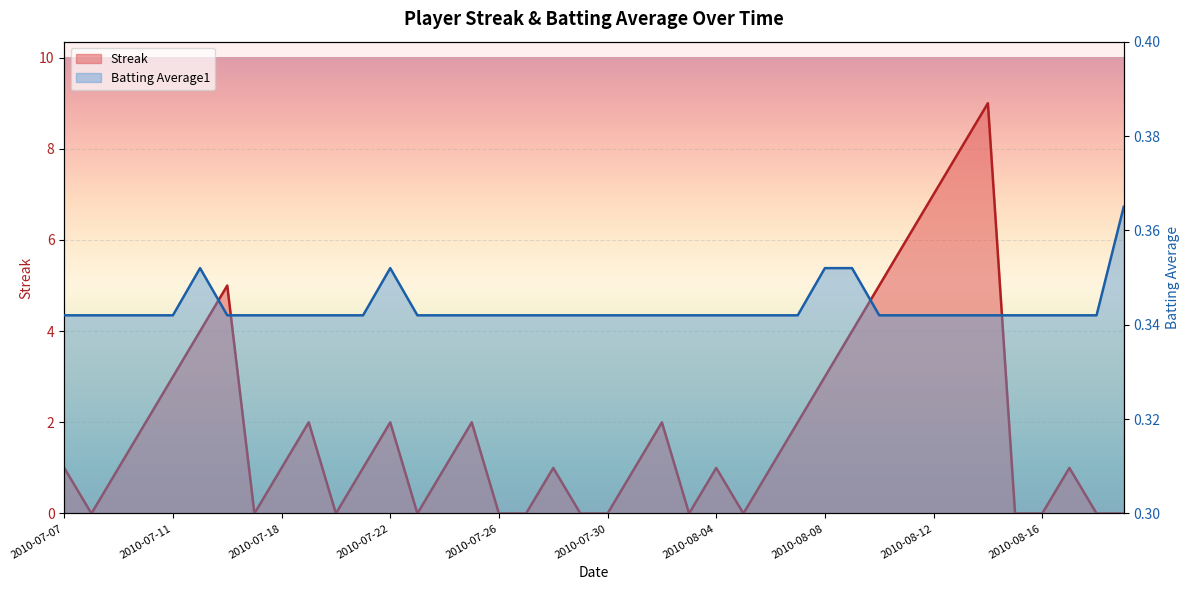

Reading right to left, transcribe all the data shown in this chart.

Streak: 2010-08-19=0.0	2010-08-18=0.0	2010-08-17=1.0	2010-08-16=0.0	2010-08-15=0.0	2010-08-14=9.0	2010-08-13=8.0	2010-08-12=7.0	2010-08-11=6.0	2010-08-10=5.0	2010-08-09=4.0	2010-08-08=3.0	2010-08-07=2.0	2010-08-06=1.0	2010-08-05=0.0	2010-08-04=1.0	2010-08-03=0.0	2010-08-01=2.0	2010-07-31=1.0	2010-07-30=0.0	2010-07-29=0.0	2010-07-28=1.0	2010-07-27=0.0	2010-07-26=0.0	2010-07-25=2.0	2010-07-24=1.0	2010-07-23=0.0	2010-07-22=2.0	2010-07-21=1.0	2010-07-20=0.0	2010-07-19=2.0	2010-07-18=1.0	2010-07-17=0.0	2010-07-16=5.0	2010-07-15=4.0	2010-07-11=3.0	2010-07-10=2.0	2010-07-09=1.0	2010-07-08=0.0	2010-07-07=1.0
Batting Average1: 2010-08-19=0.4	2010-08-18=0.3	2010-08-17=0.3	2010-08-16=0.3	2010-08-15=0.3	2010-08-14=0.3	2010-08-13=0.3	2010-08-12=0.3	2010-08-11=0.3	2010-08-10=0.3	2010-08-09=0.4	2010-08-08=0.4	2010-08-07=0.3	2010-08-06=0.3	2010-08-05=0.3	2010-08-04=0.3	2010-08-03=0.3	2010-08-01=0.3	2010-07-31=0.3	2010-07-30=0.3	2010-07-29=0.3	2010-07-28=0.3	2010-07-27=0.3	2010-07-26=0.3	2010-07-25=0.3	2010-07-24=0.3	2010-07-23=0.3	2010-07-22=0.4	2010-07-21=0.3	2010-07-20=0.3	2010-07-19=0.3	2010-07-18=0.3	2010-07-17=0.3	2010-07-16=0.3	2010-07-15=0.4	2010-07-11=0.3	2010-07-10=0.3	2010-07-09=0.3	2010-07-08=0.3	2010-07-07=0.3